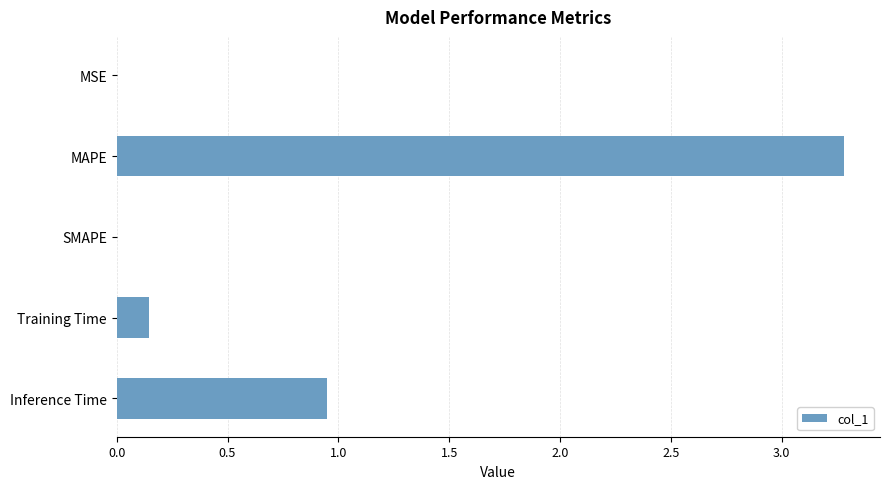

Which label corresponds to the largest value in the chart?

MAPE